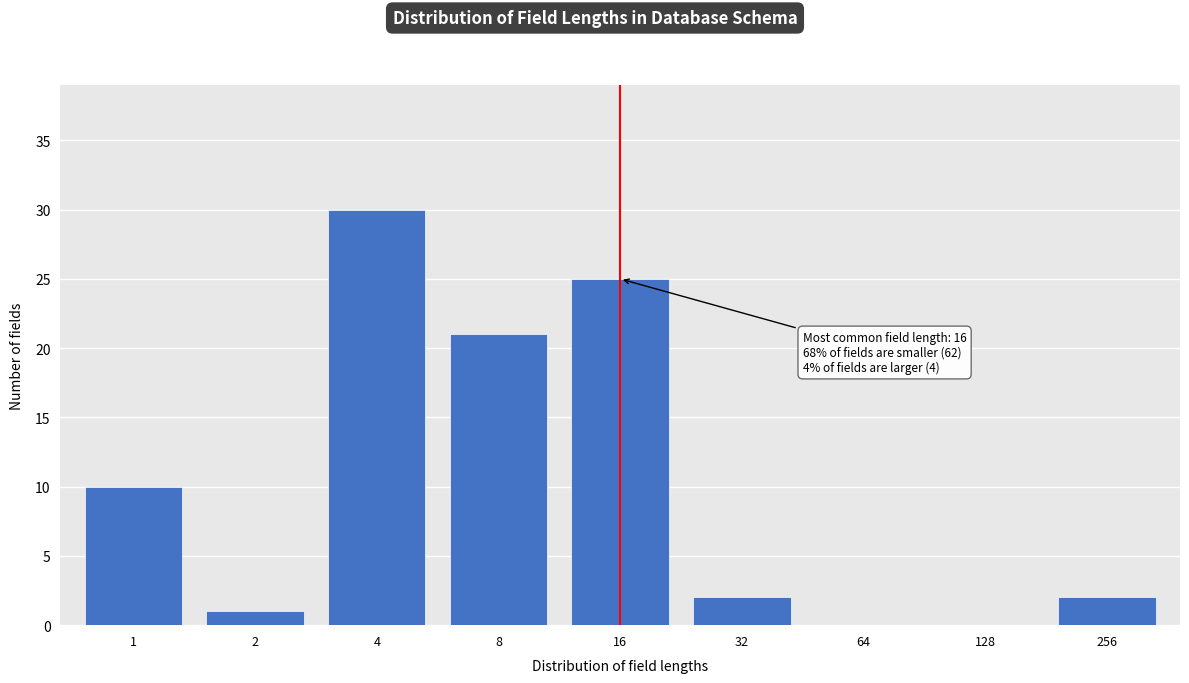

Reading right to left, transcribe all the data shown in this chart.

256=2	128=0	64=0	32=2	16=25	8=21	4=30	2=1	1=10